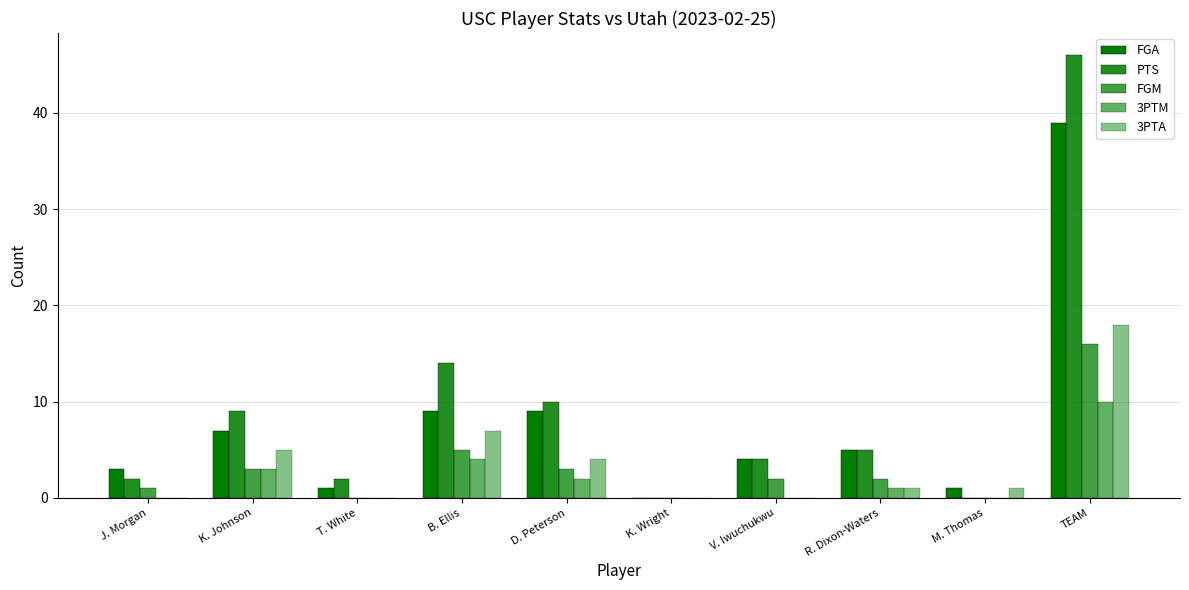

What is the sum of the PTS values at J. Morgan and V. Iwuchukwu?

6